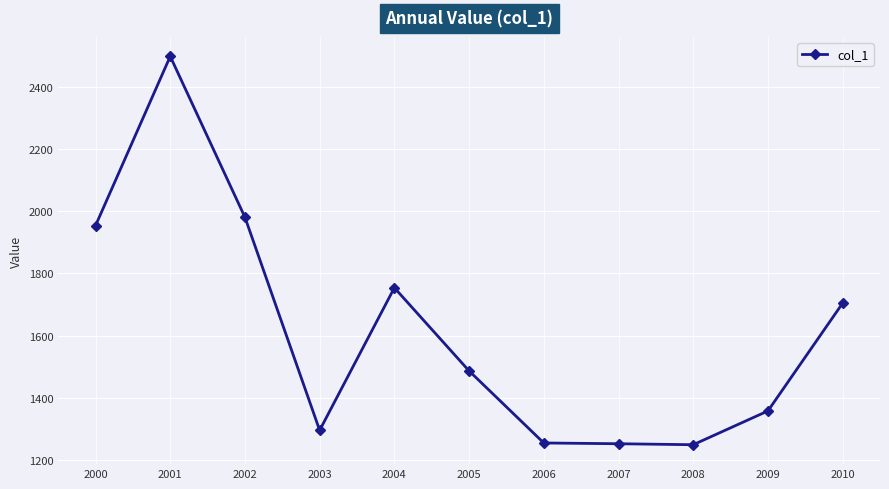

What is the sum of the values at 2006 and 2008?

2505.5